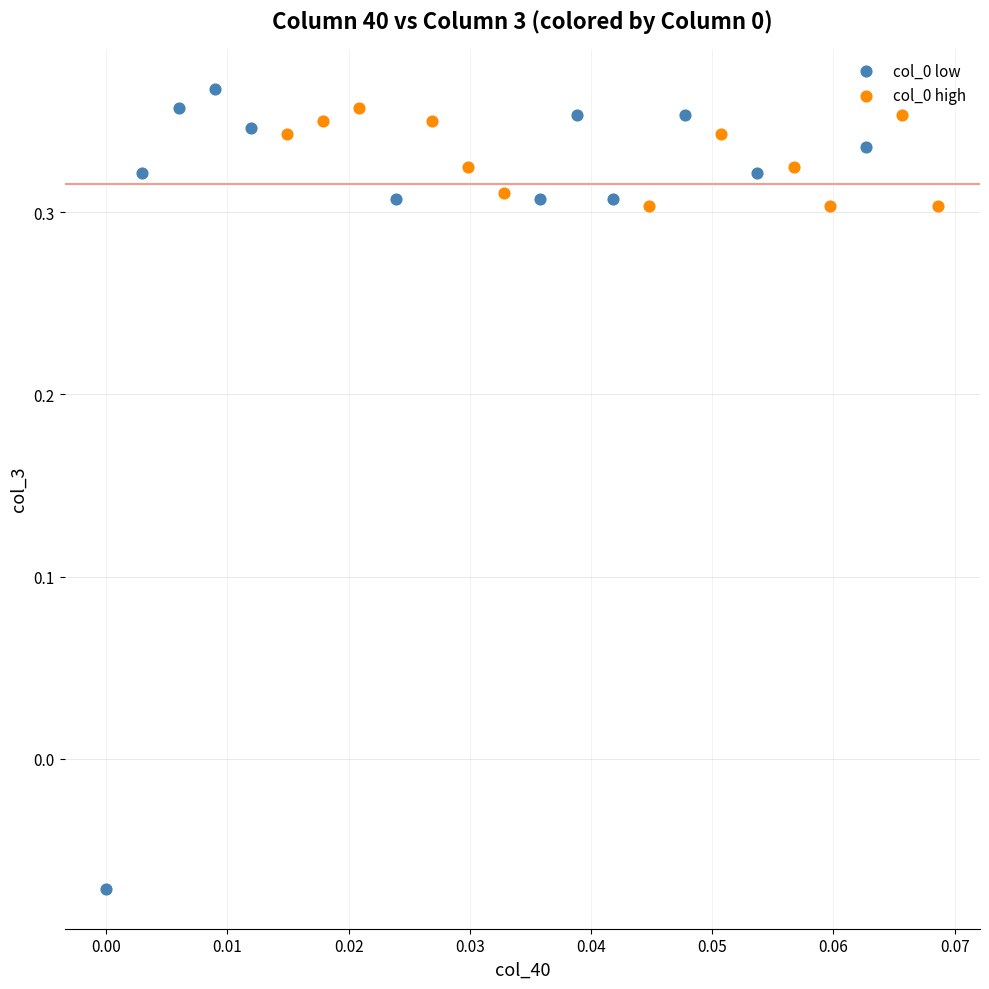

Which series contains the lowest Y value?

col_0 low